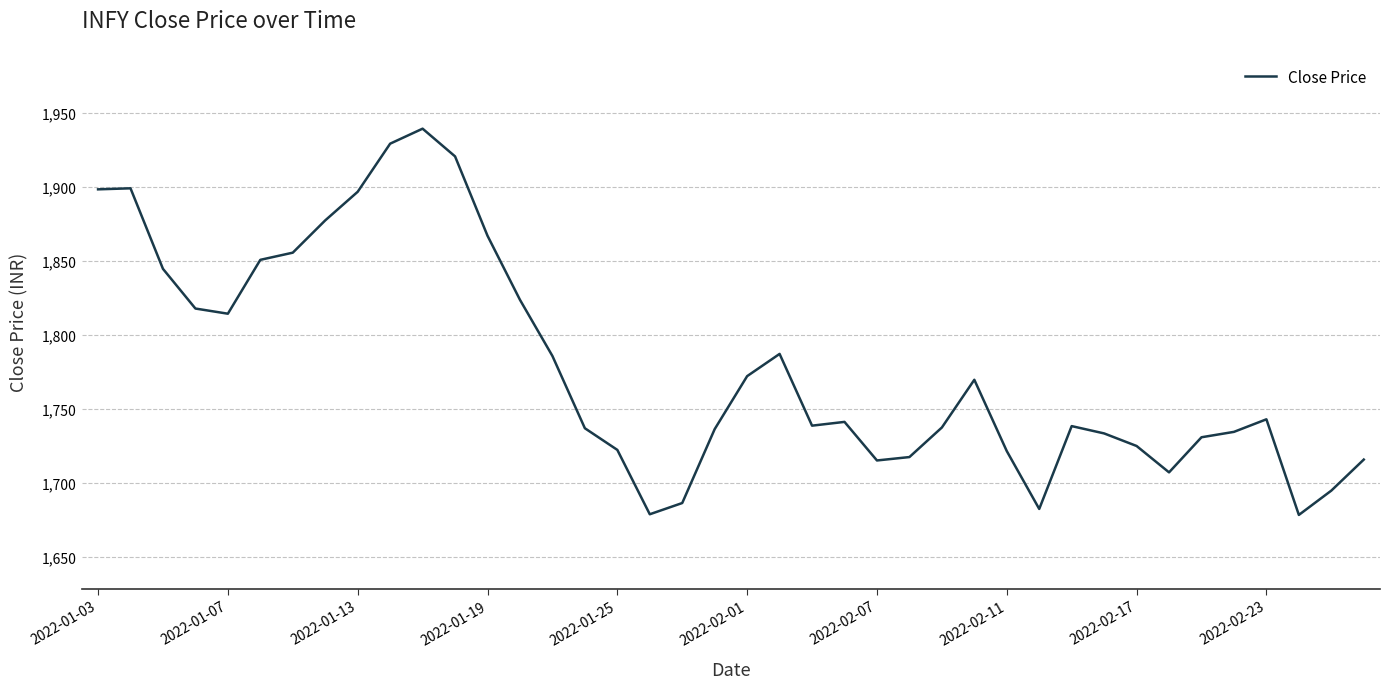

The value at 2022-02-11 is 2915.9. True or false?

False